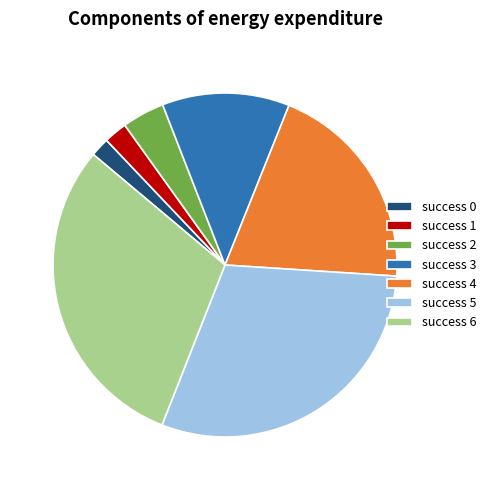

Which has a higher value, success 3 or success 2?

success 3